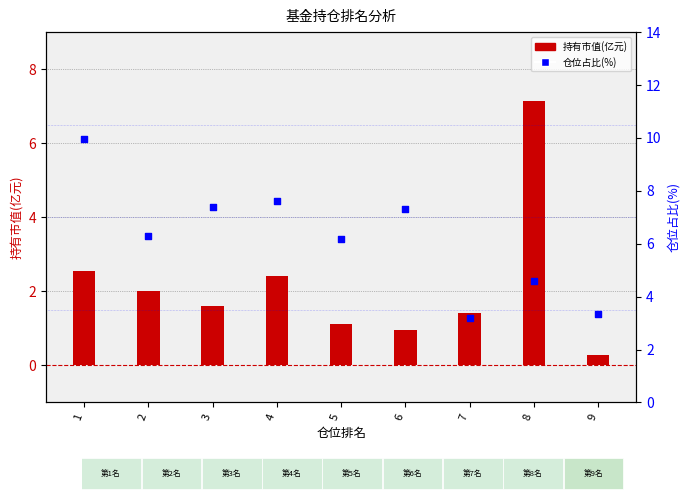

Is the value of 持有市值(亿元) at 4 greater than the value of 仓位占比(%) at 3?

No